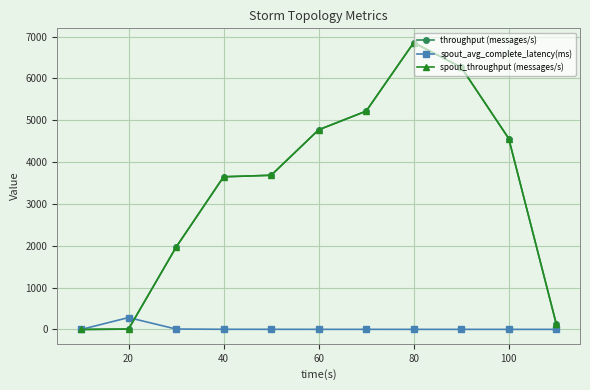

True or false: throughput (messages/s) and spout_throughput (messages/s) intersect in this chart.

False